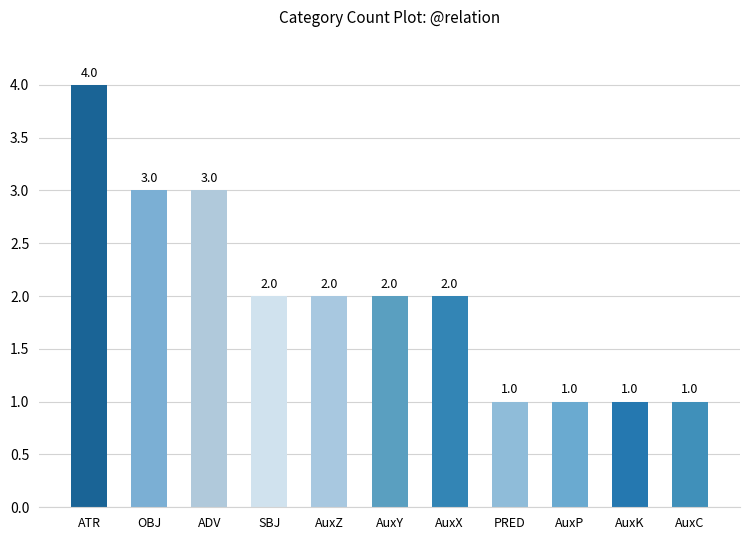

The value at PRED is 2. True or false?

False